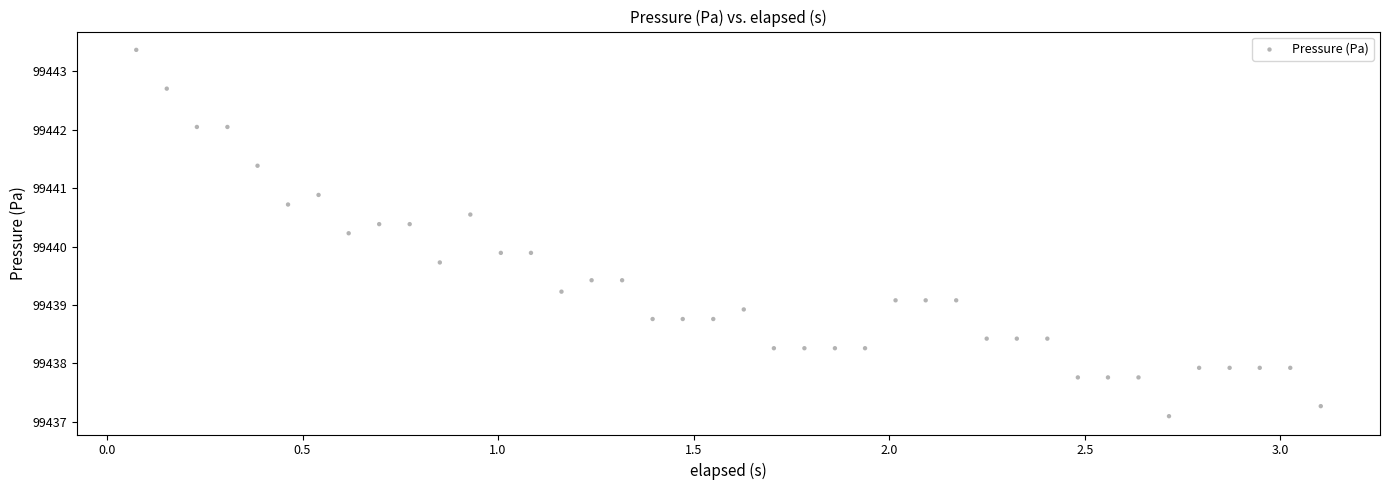

What is the range of Y values (max minus min)?

6.3